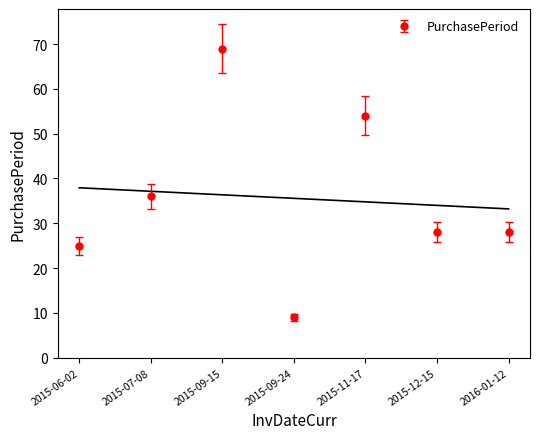

What is the difference between the second highest and minimum values?

45